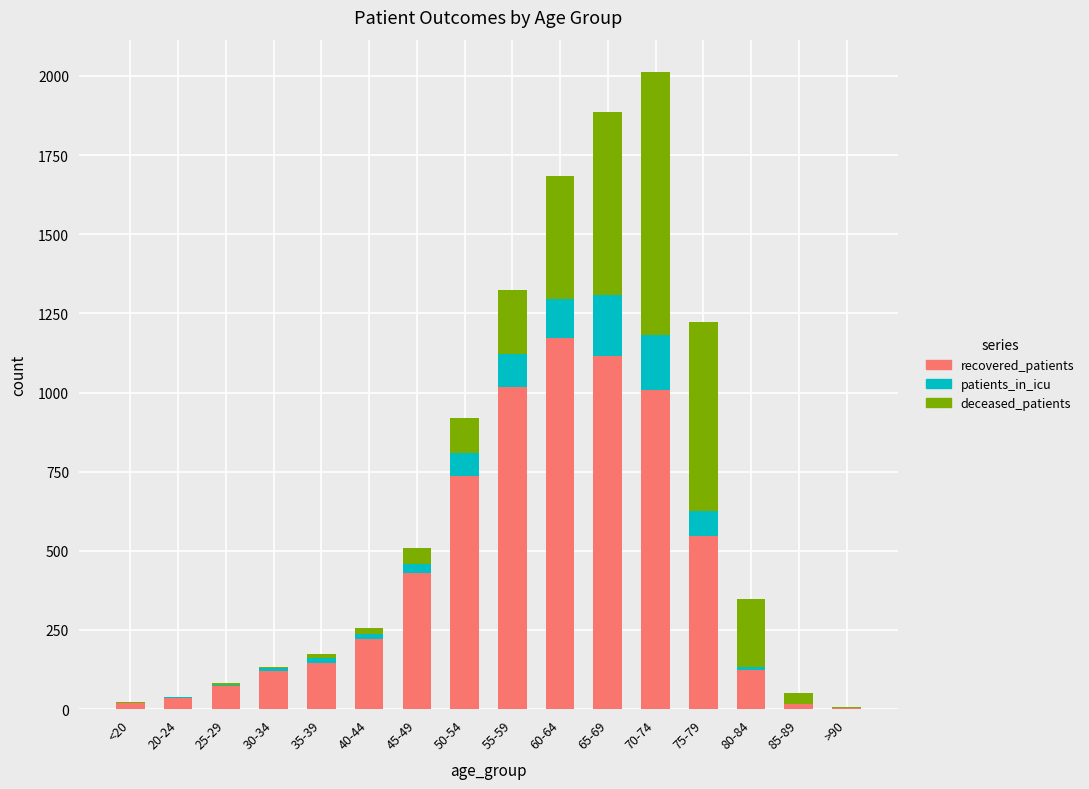

At which category is the sum across all series the highest?

70-74